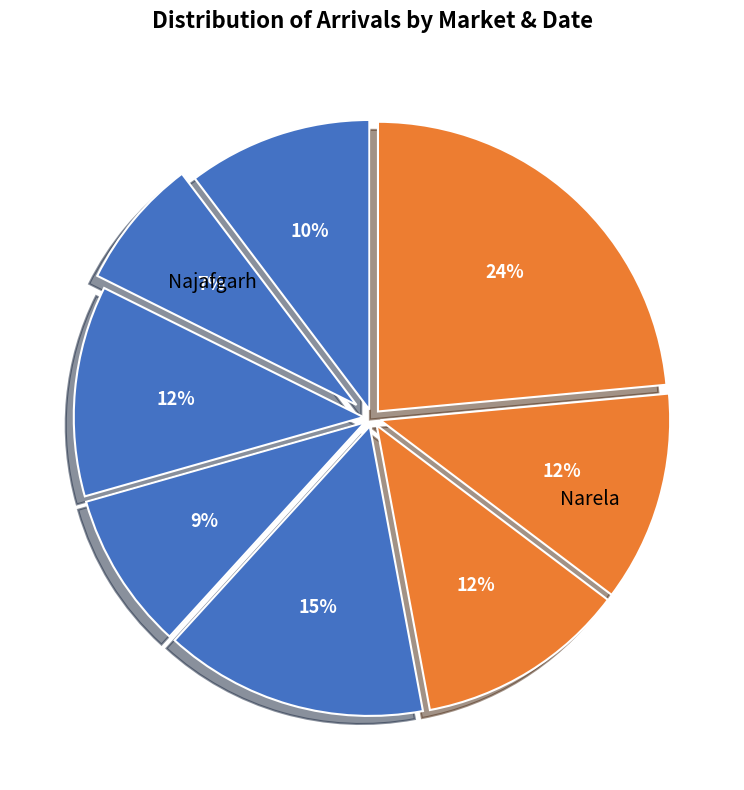

How many segments does this pie chart have?

8